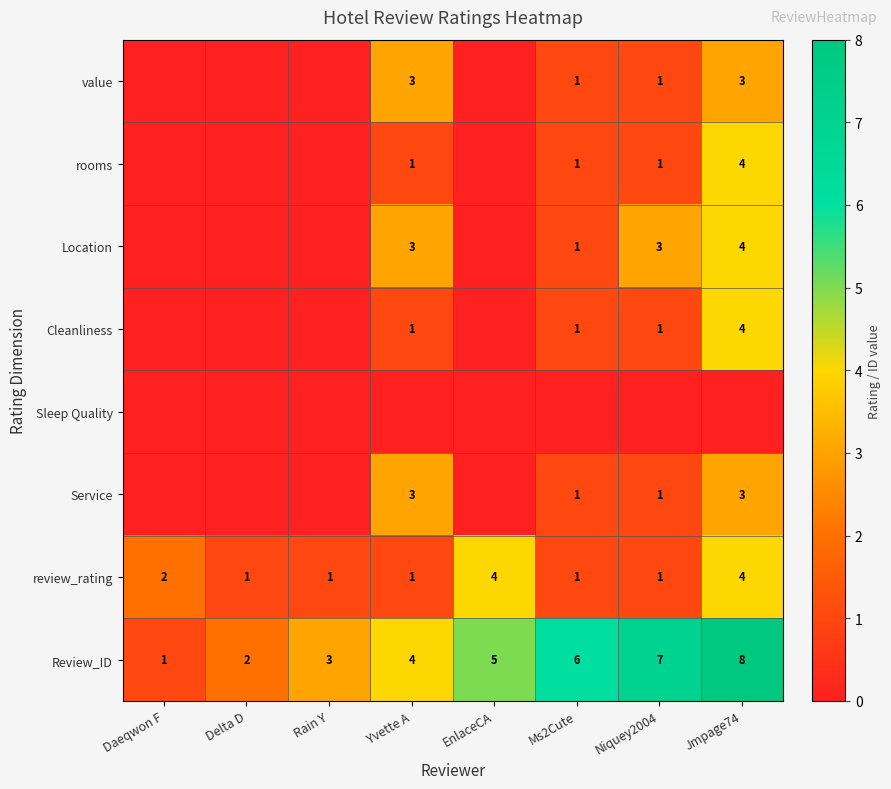

What is the difference between the maximum and minimum values in the Review_ID series?

7